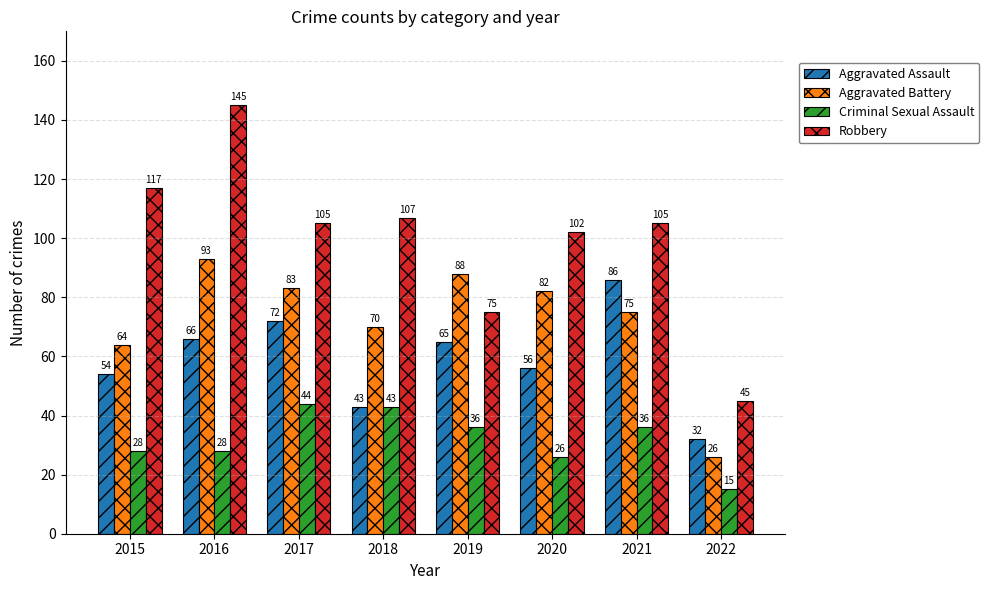

List the series in order of their peak value, lowest first.

Criminal Sexual Assault, Aggravated Assault, Aggravated Battery, Robbery